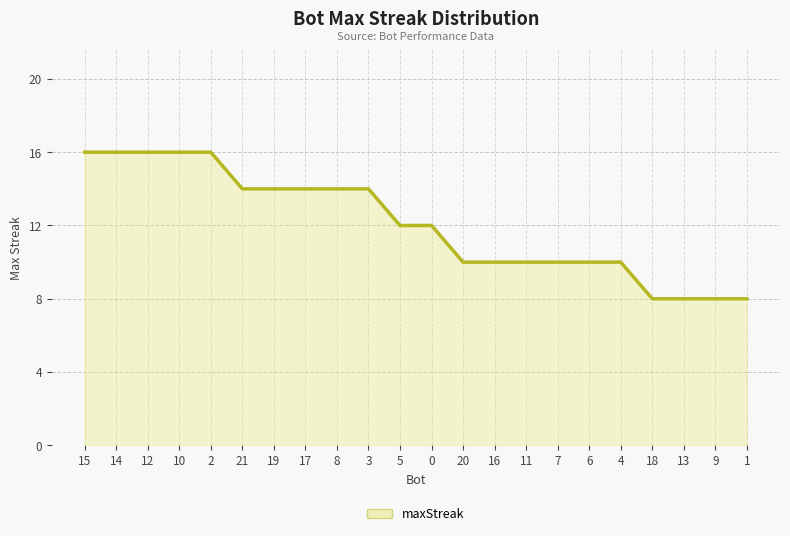

Between 6 and 20, which is larger?

6